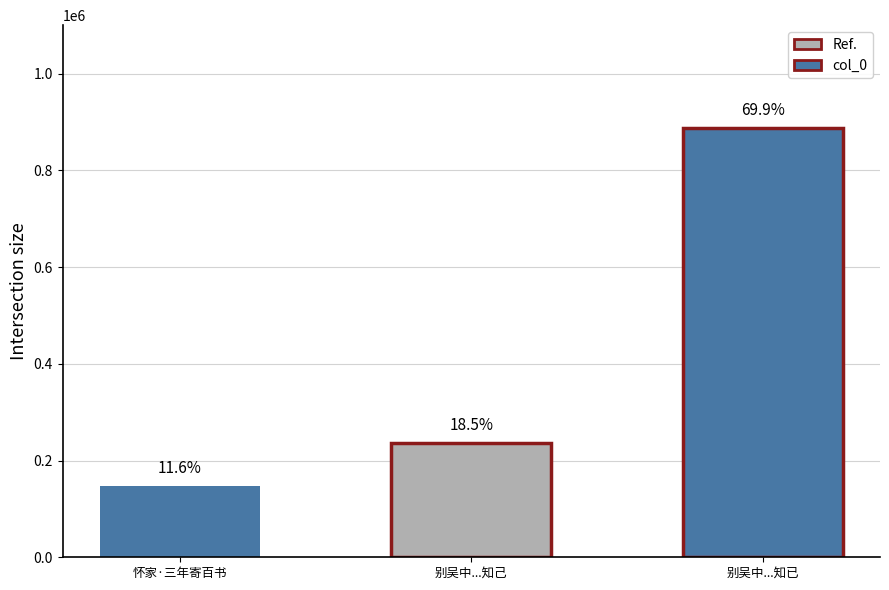

What is the label of the 3rd bar from the right?

怀家·三年寄百书